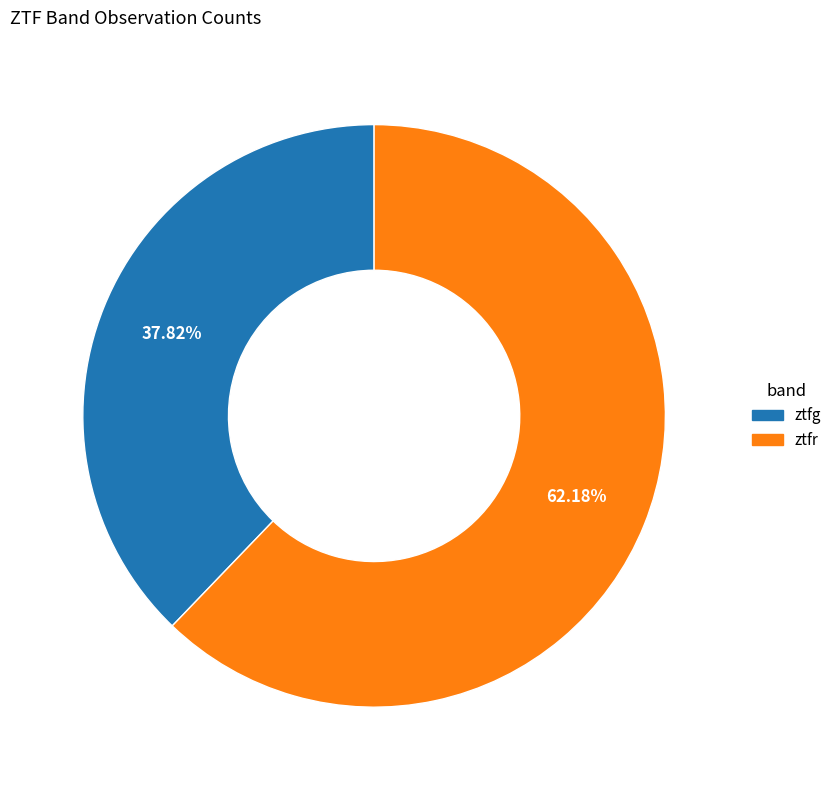

What is the majority slice?

ztfr